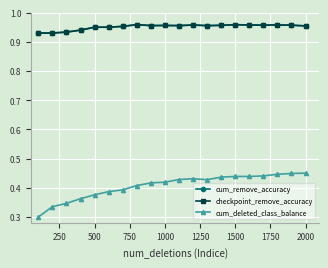

True or false: cum_remove_accuracy and checkpoint_remove_accuracy intersect in this chart.

False